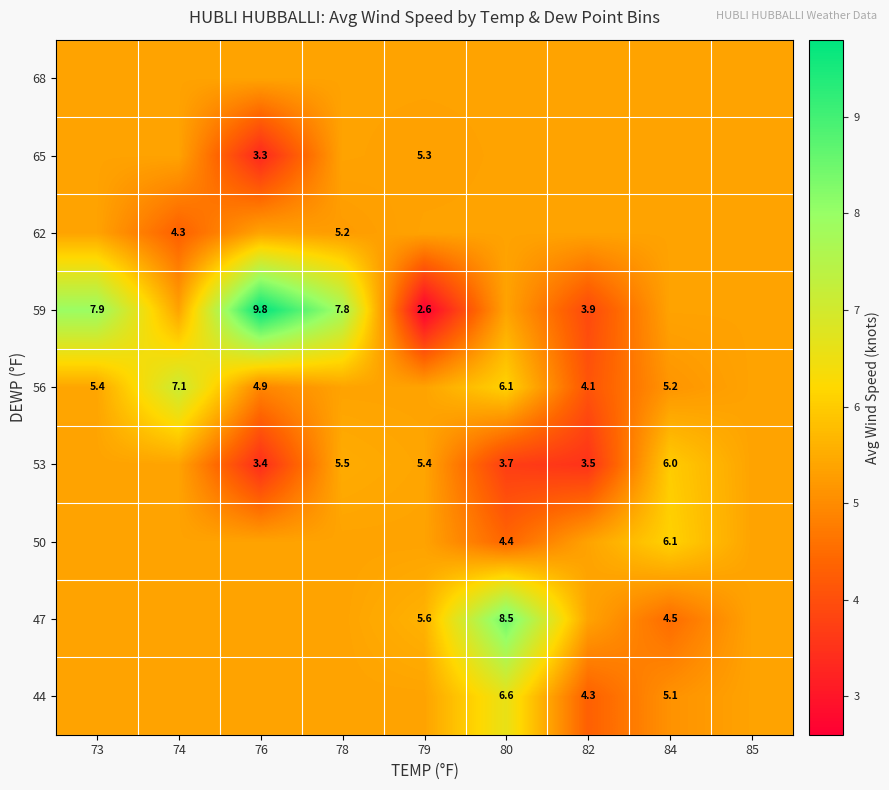

List the labels in order of 50 value, largest first.

84, 73, 74, 76, 78, 79, 82, 85, 80